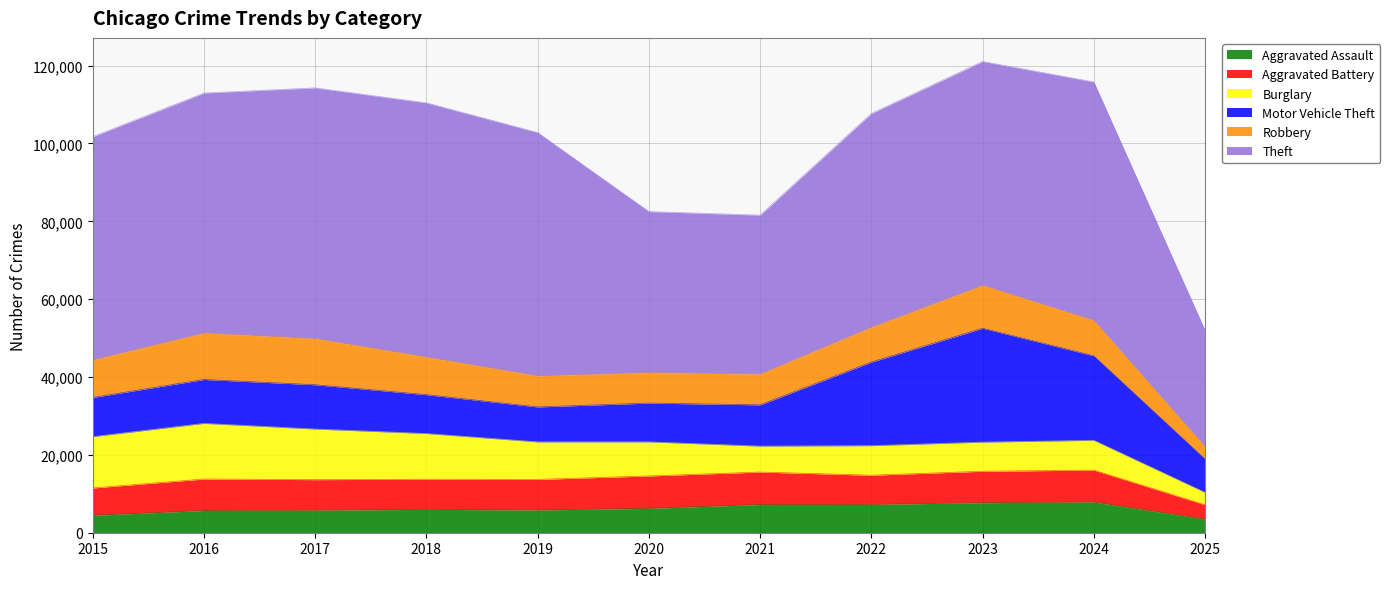

What is the value of the Robbery point at the 10th from the left?

9119